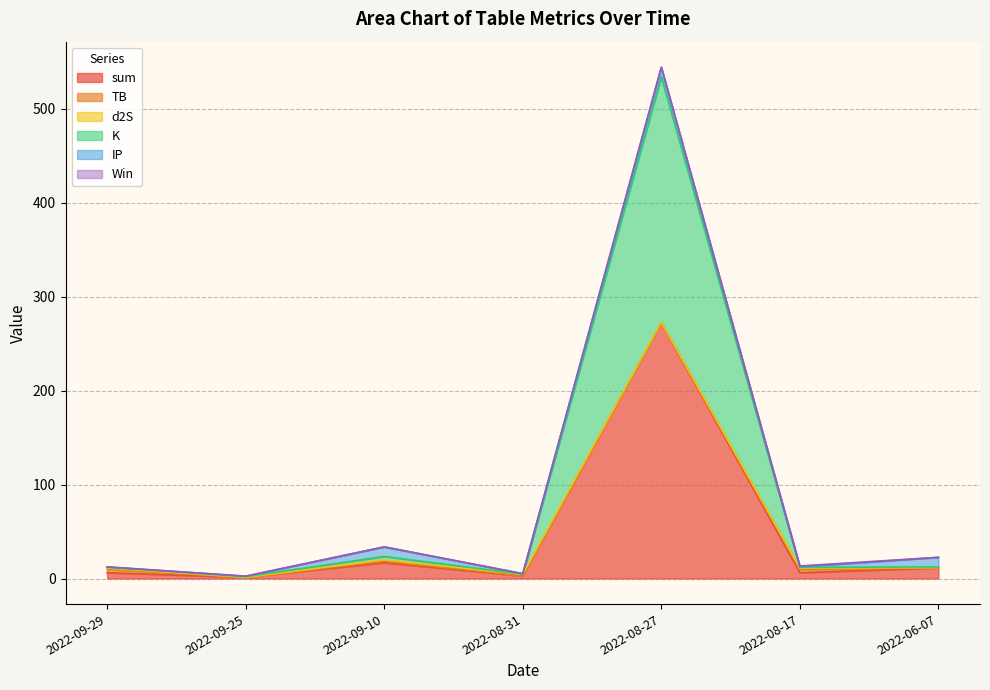

In TB, how many points are lower than both neighbors (excluding endpoints)?

1